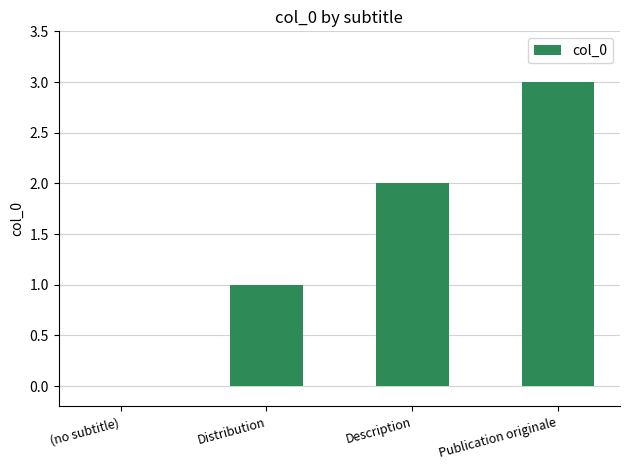

Approximately how many times larger is the value at Distribution compared to Description?

0.5